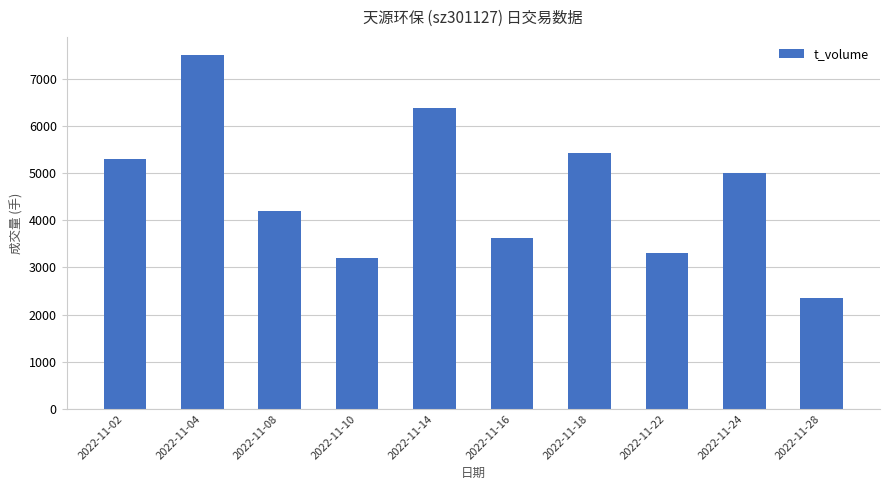

Where does the data first go above 4992?

2022-11-02